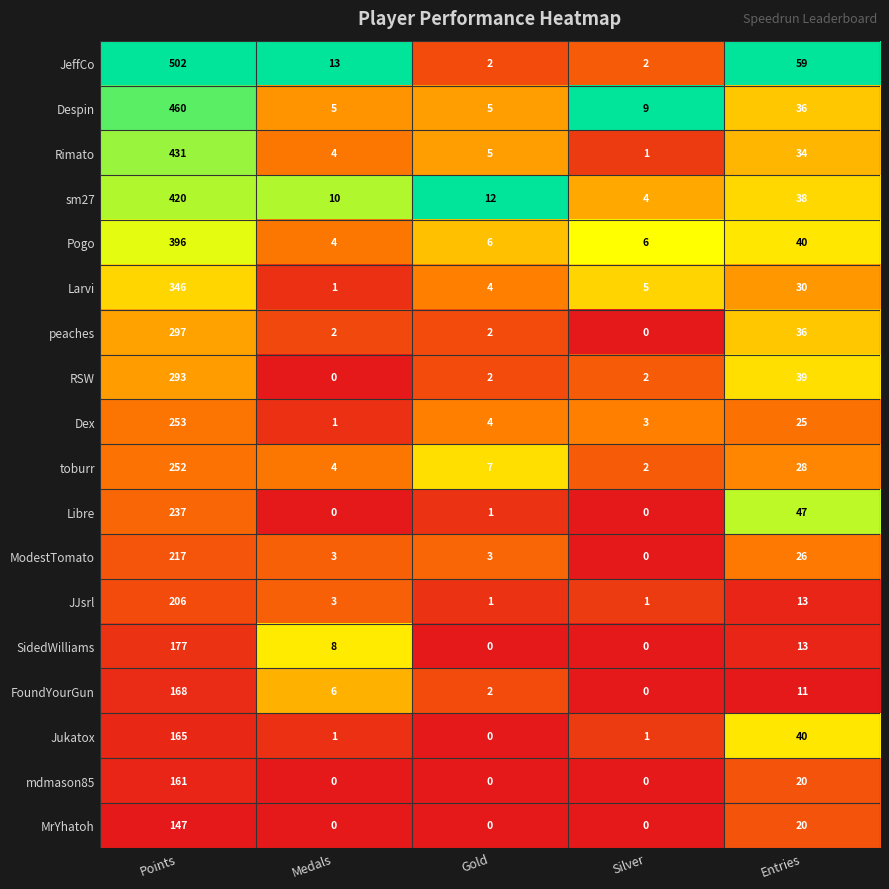

What is the difference between the second highest and minimum values in the Despin series?

31